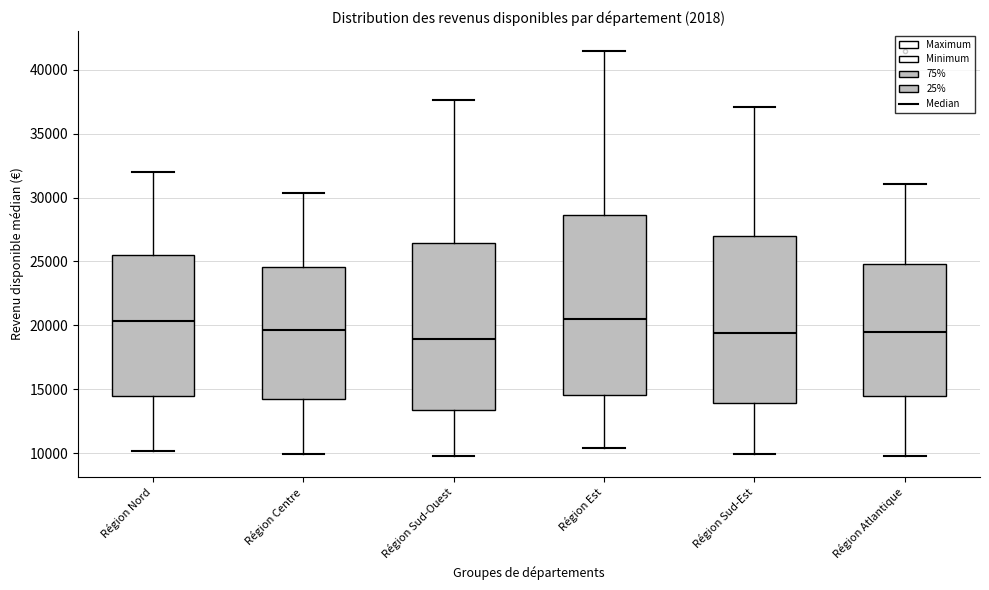

Reading left to right, transcribe this box plot: for each box, give where its median line is, the range the box spans, and where its two whiskers end, as read against the y-axis. The values are not printed on the chart, so give them approximately, as read against the axis.

Région Nord: median 20500, box 14500 to 25500, whiskers 10000 to 32000
Région Centre: median 19500, box 14500 to 24500, whiskers 10000 to 30500
Région Sud-Ouest: median 19000, box 13500 to 26500, whiskers 10000 to 37500
Région Est: median 20500, box 14500 to 28500, whiskers 10500 to 41500
Région Sud-Est: median 19500, box 14000 to 27000, whiskers 10000 to 37000
Région Atlantique: median 19500, box 14500 to 25000, whiskers 10000 to 31000